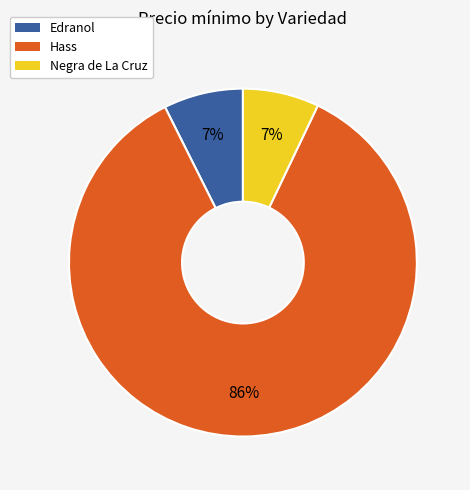

To the nearest percent, what is the average slice percentage?

33%